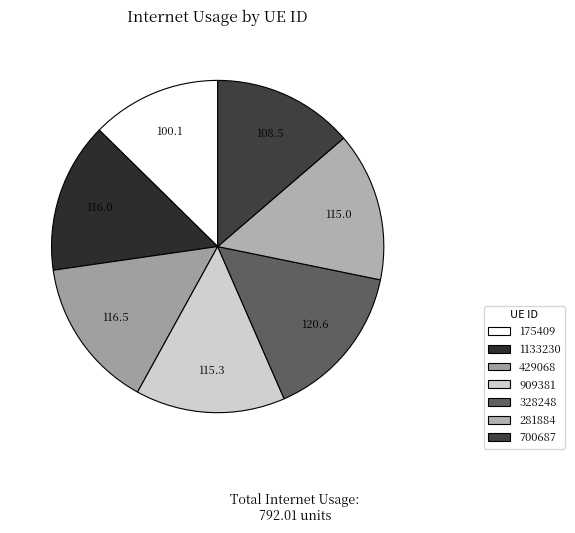

Count the number of slices in the pie.

7